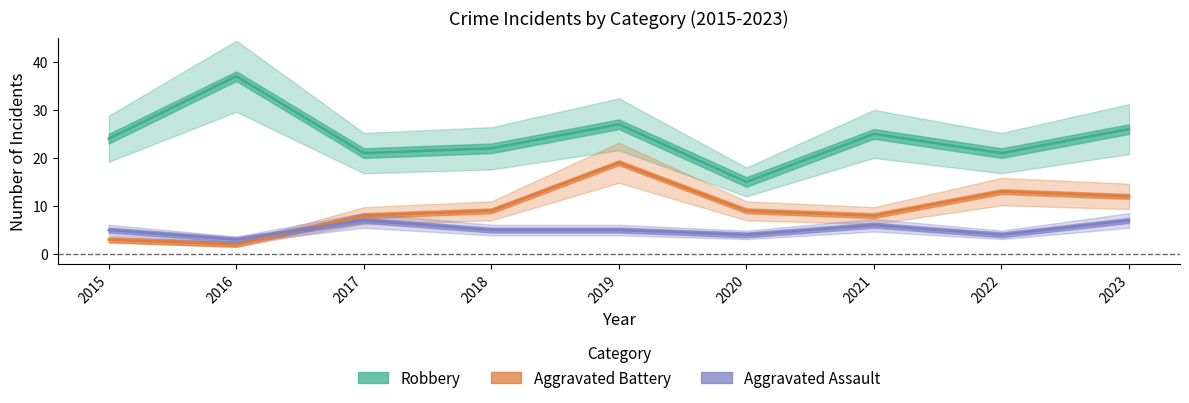

Is the value of Robbery at 2015 greater than the value of Aggravated Assault at 2017?

Yes